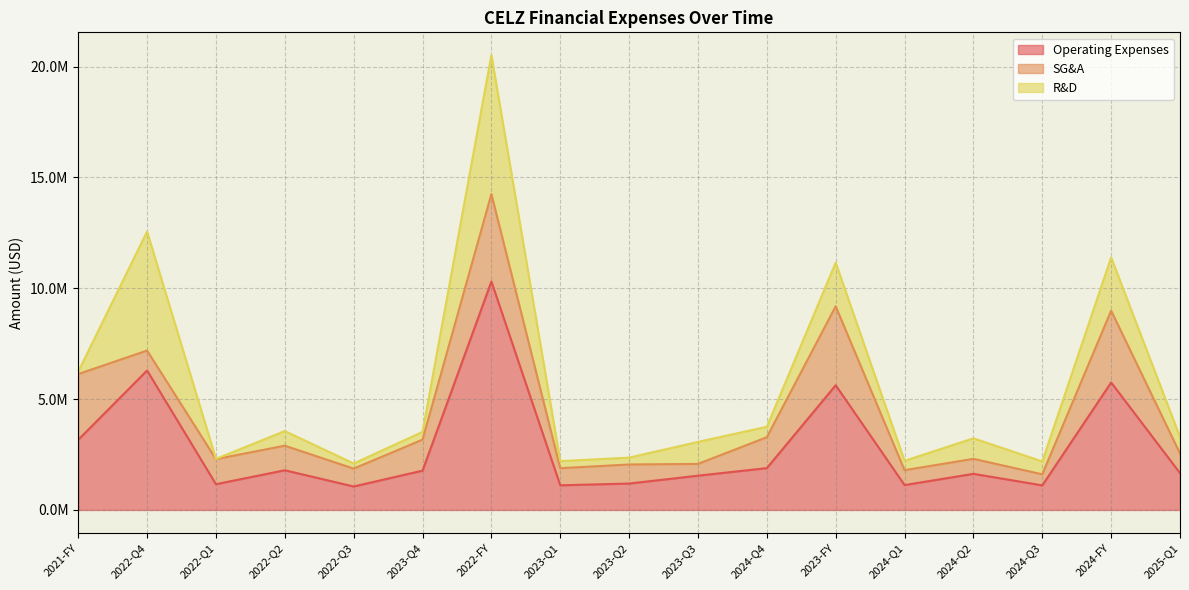

What value does the R&D series have at 2024-Q1, to the nearest 50?

422400